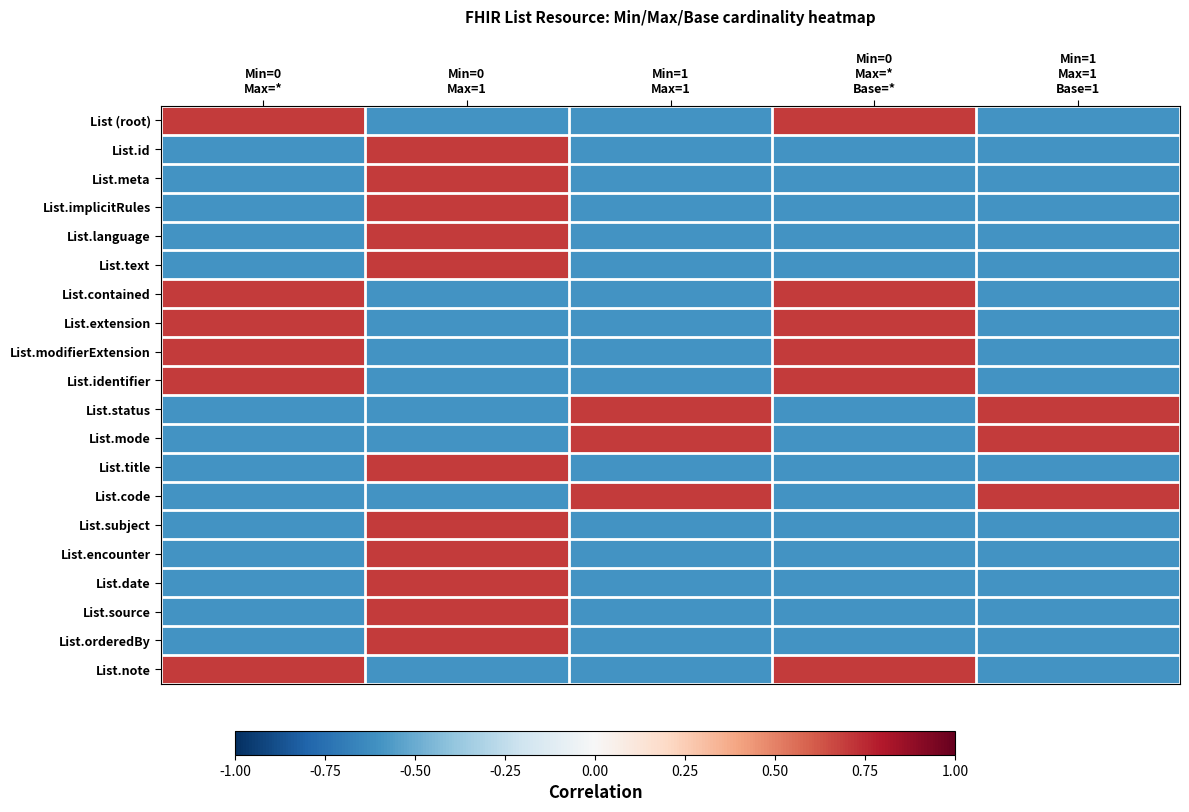

Reading left to right, list all the values displayed in this chart.

List (root): Min=0
Max=*=0.7	Min=0
Max=1=-0.6	Min=1
Max=1=-0.6	Min=0
Max=*
Base=*=0.7	Min=1
Max=1
Base=1=-0.6
List.id: Min=0
Max=*=-0.6	Min=0
Max=1=0.7	Min=1
Max=1=-0.6	Min=0
Max=*
Base=*=-0.6	Min=1
Max=1
Base=1=-0.6
List.meta: Min=0
Max=*=-0.6	Min=0
Max=1=0.7	Min=1
Max=1=-0.6	Min=0
Max=*
Base=*=-0.6	Min=1
Max=1
Base=1=-0.6
List.implicitRules: Min=0
Max=*=-0.6	Min=0
Max=1=0.7	Min=1
Max=1=-0.6	Min=0
Max=*
Base=*=-0.6	Min=1
Max=1
Base=1=-0.6
List.language: Min=0
Max=*=-0.6	Min=0
Max=1=0.7	Min=1
Max=1=-0.6	Min=0
Max=*
Base=*=-0.6	Min=1
Max=1
Base=1=-0.6
List.text: Min=0
Max=*=-0.6	Min=0
Max=1=0.7	Min=1
Max=1=-0.6	Min=0
Max=*
Base=*=-0.6	Min=1
Max=1
Base=1=-0.6
List.contained: Min=0
Max=*=0.7	Min=0
Max=1=-0.6	Min=1
Max=1=-0.6	Min=0
Max=*
Base=*=0.7	Min=1
Max=1
Base=1=-0.6
List.extension: Min=0
Max=*=0.7	Min=0
Max=1=-0.6	Min=1
Max=1=-0.6	Min=0
Max=*
Base=*=0.7	Min=1
Max=1
Base=1=-0.6
List.modifierExtension: Min=0
Max=*=0.7	Min=0
Max=1=-0.6	Min=1
Max=1=-0.6	Min=0
Max=*
Base=*=0.7	Min=1
Max=1
Base=1=-0.6
List.identifier: Min=0
Max=*=0.7	Min=0
Max=1=-0.6	Min=1
Max=1=-0.6	Min=0
Max=*
Base=*=0.7	Min=1
Max=1
Base=1=-0.6
List.status: Min=0
Max=*=-0.6	Min=0
Max=1=-0.6	Min=1
Max=1=0.7	Min=0
Max=*
Base=*=-0.6	Min=1
Max=1
Base=1=0.7
List.mode: Min=0
Max=*=-0.6	Min=0
Max=1=-0.6	Min=1
Max=1=0.7	Min=0
Max=*
Base=*=-0.6	Min=1
Max=1
Base=1=0.7
List.title: Min=0
Max=*=-0.6	Min=0
Max=1=0.7	Min=1
Max=1=-0.6	Min=0
Max=*
Base=*=-0.6	Min=1
Max=1
Base=1=-0.6
List.code: Min=0
Max=*=-0.6	Min=0
Max=1=-0.6	Min=1
Max=1=0.7	Min=0
Max=*
Base=*=-0.6	Min=1
Max=1
Base=1=0.7
List.subject: Min=0
Max=*=-0.6	Min=0
Max=1=0.7	Min=1
Max=1=-0.6	Min=0
Max=*
Base=*=-0.6	Min=1
Max=1
Base=1=-0.6
List.encounter: Min=0
Max=*=-0.6	Min=0
Max=1=0.7	Min=1
Max=1=-0.6	Min=0
Max=*
Base=*=-0.6	Min=1
Max=1
Base=1=-0.6
List.date: Min=0
Max=*=-0.6	Min=0
Max=1=0.7	Min=1
Max=1=-0.6	Min=0
Max=*
Base=*=-0.6	Min=1
Max=1
Base=1=-0.6
List.source: Min=0
Max=*=-0.6	Min=0
Max=1=0.7	Min=1
Max=1=-0.6	Min=0
Max=*
Base=*=-0.6	Min=1
Max=1
Base=1=-0.6
List.orderedBy: Min=0
Max=*=-0.6	Min=0
Max=1=0.7	Min=1
Max=1=-0.6	Min=0
Max=*
Base=*=-0.6	Min=1
Max=1
Base=1=-0.6
List.note: Min=0
Max=*=0.7	Min=0
Max=1=-0.6	Min=1
Max=1=-0.6	Min=0
Max=*
Base=*=0.7	Min=1
Max=1
Base=1=-0.6